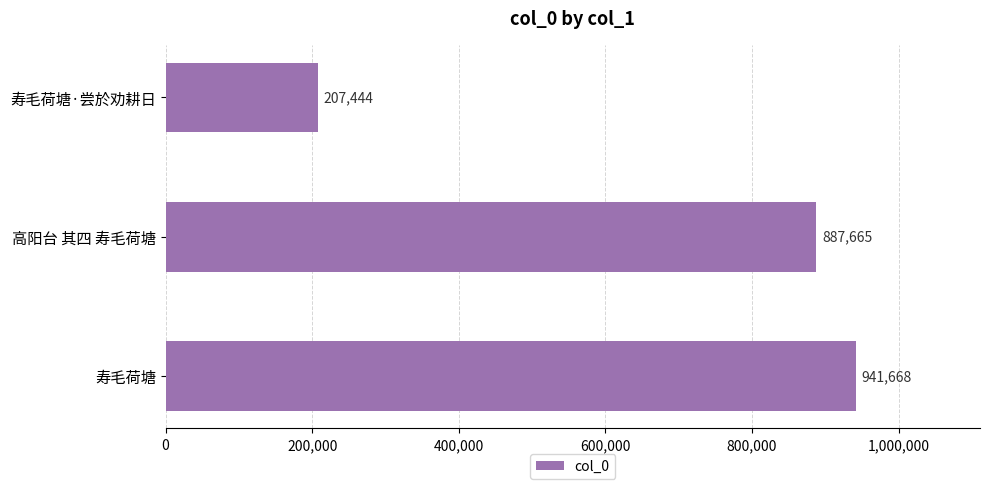

What is the change in value from 寿毛荷塘 to 寿毛荷塘·尝於劝耕日?

-734224